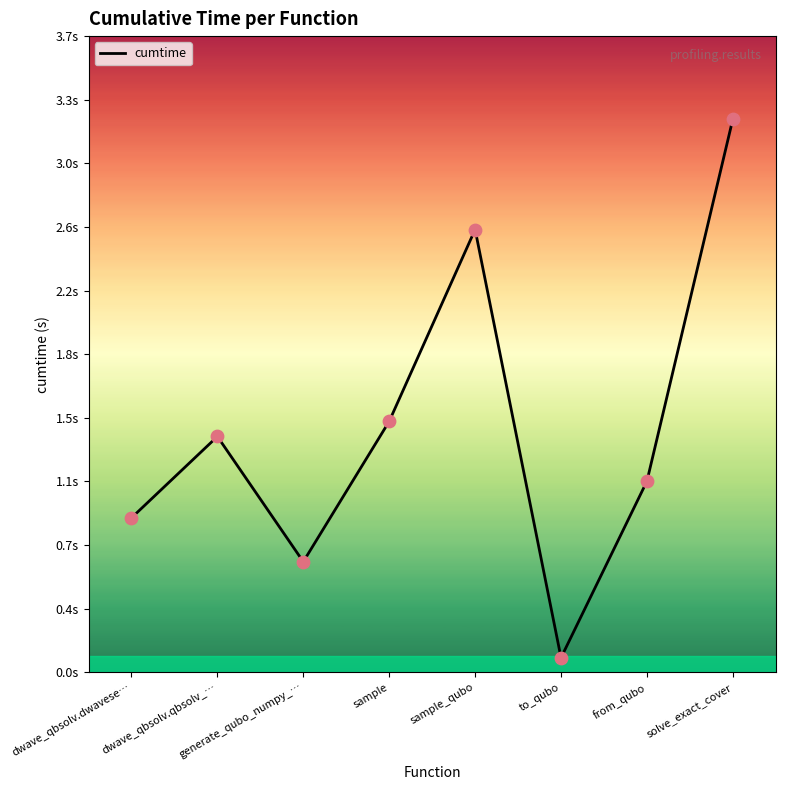

Which has a higher value, from_qubo or solve_exact_cover?

solve_exact_cover